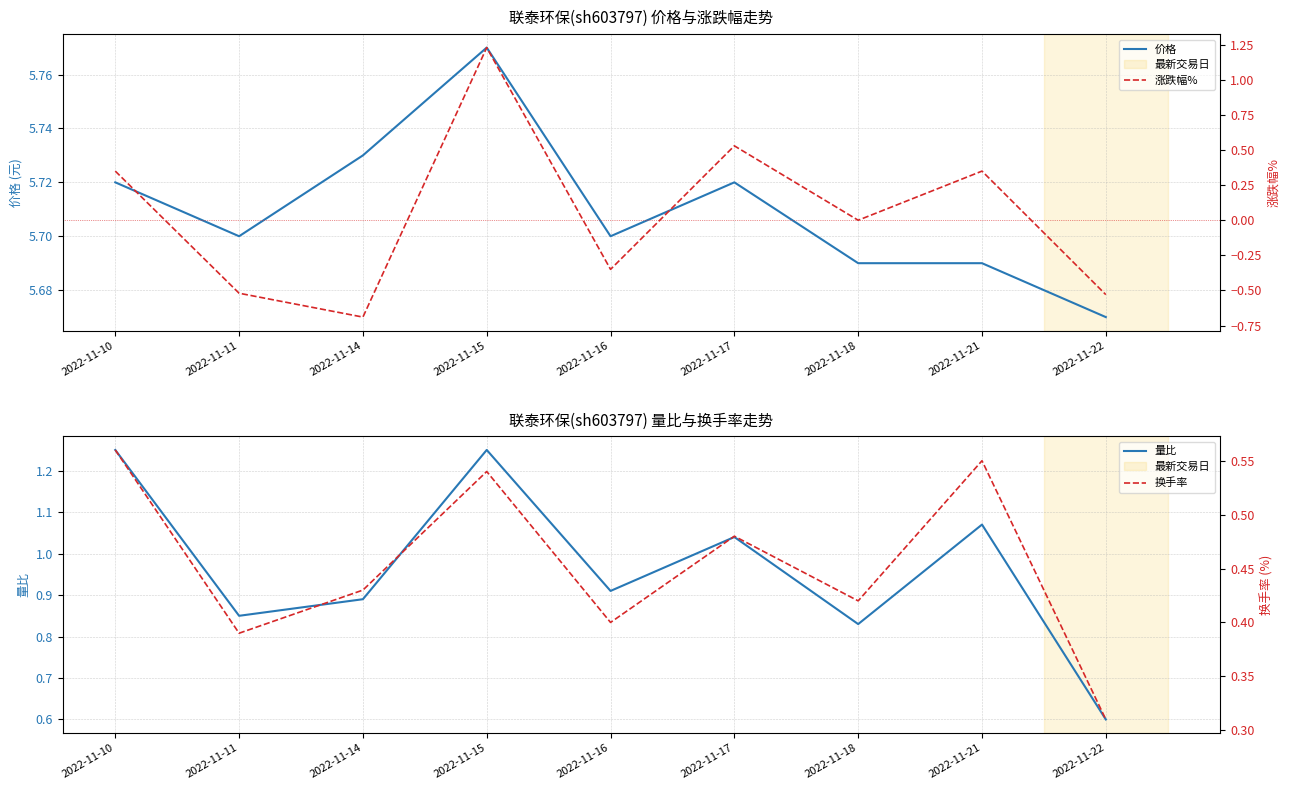

Read the 价格 value at 2022-11-22.

5.7